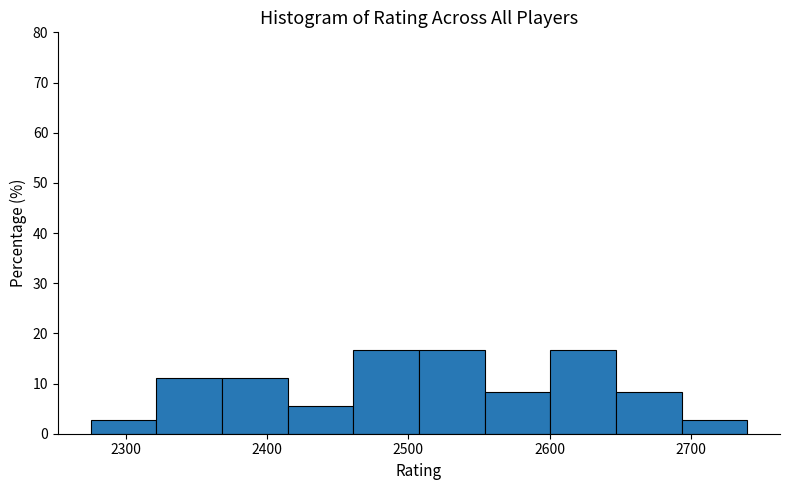

Reading left to right, list every bar in this chart as the range it spans on the x-axis followed by its height. Neither the bar edges nor the heights are printed on the chart, so give them approximately, as read against the axes.

2280 to 2320: 3
2320 to 2370: 11
2370 to 2410: 11
2410 to 2460: 6
2460 to 2510: 17
2510 to 2550: 17
2550 to 2600: 8
2600 to 2650: 17
2650 to 2690: 8
2690 to 2740: 3